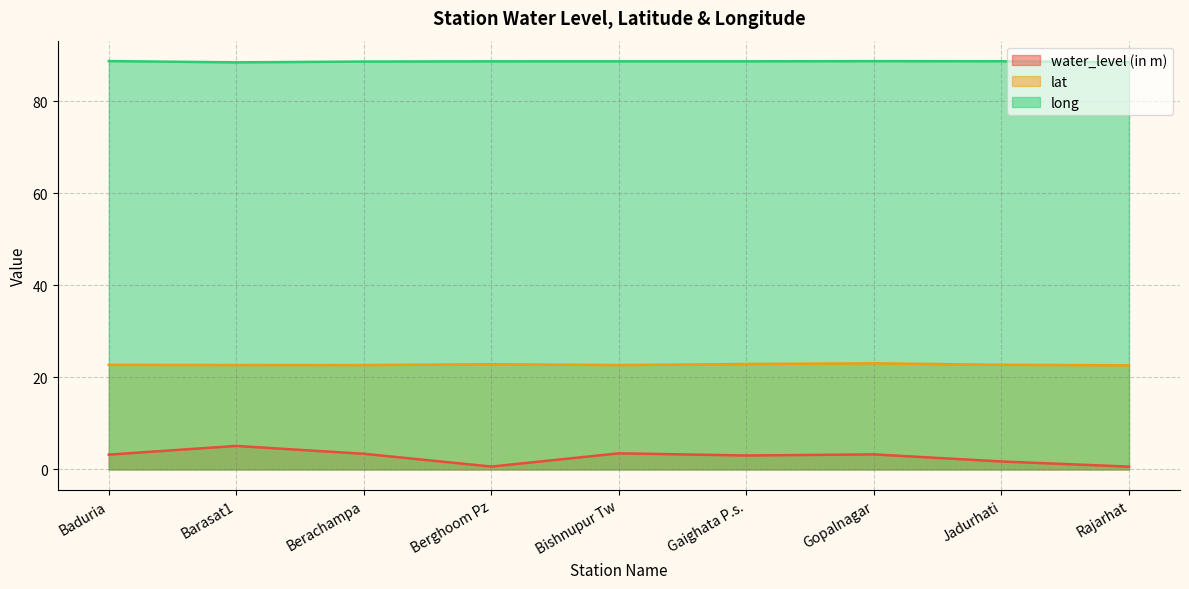

What is the label of the 1st point from the left?

Baduria